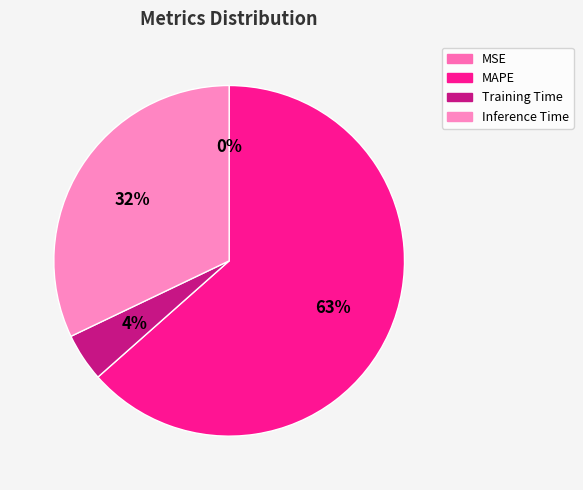

Is it true that Inference Time is 39% of the pie?

False